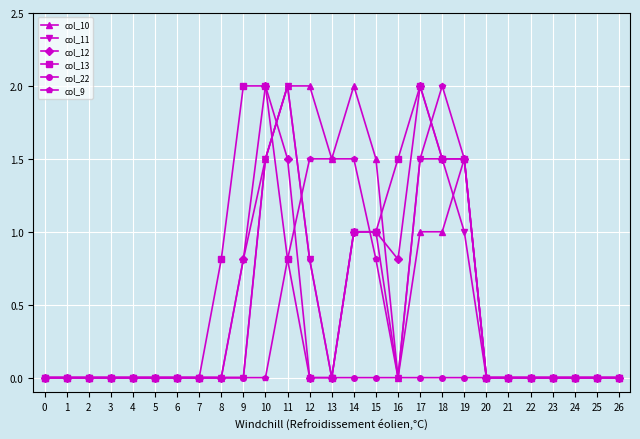

At which category is the sum across all series the highest?

11